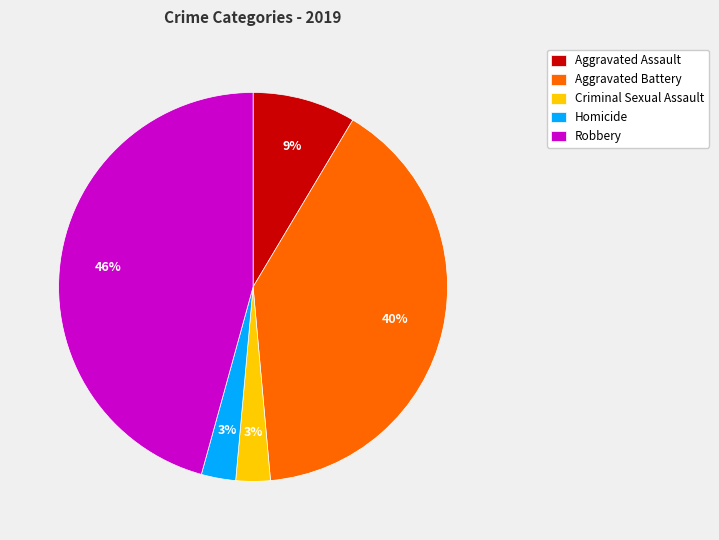

To the nearest percent, what is the difference between the largest and smallest slice percentages?

43%